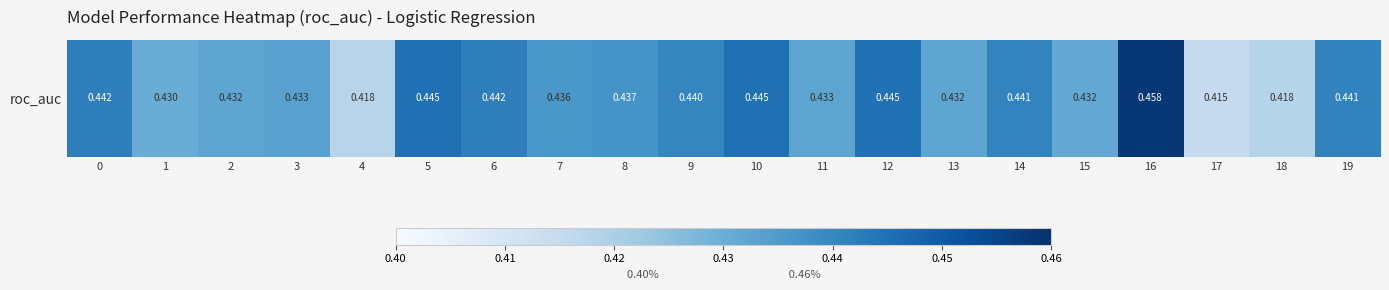

The chart shows a value of 0.6 at 13. True or false?

False